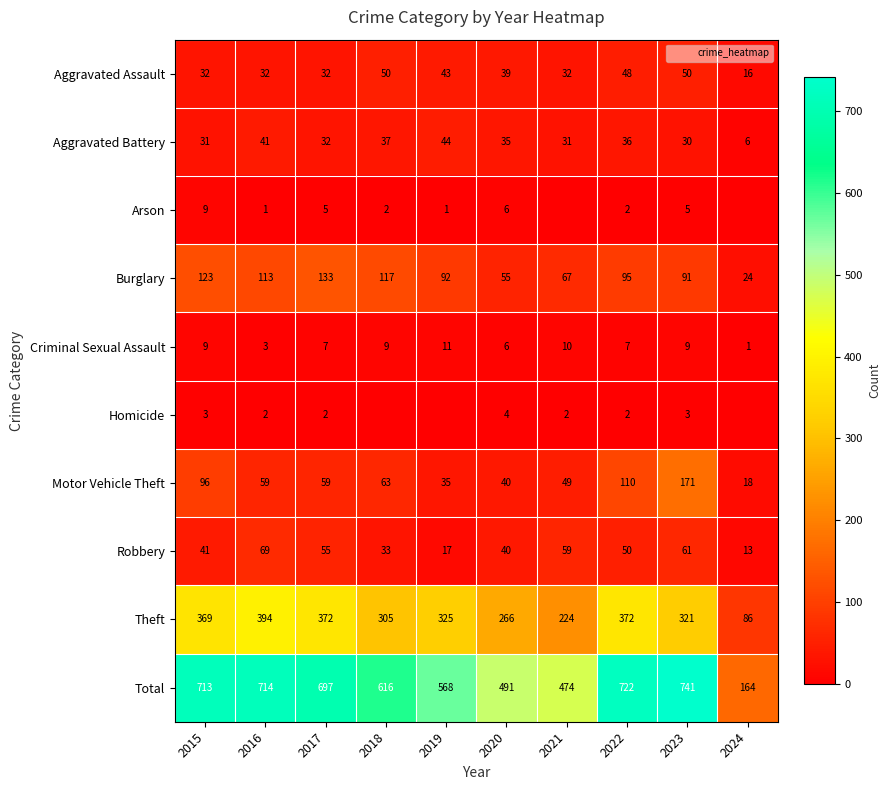

Read the Burglary value at 2018, to the nearest 5.

115